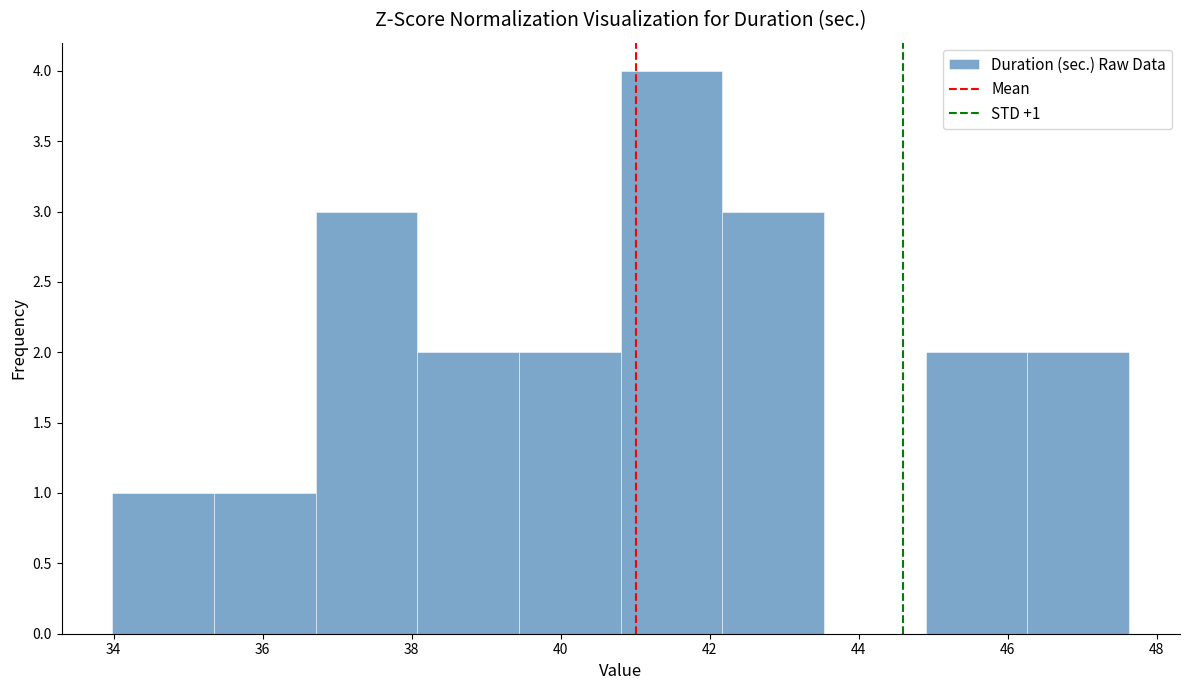

Which range on the x-axis has the tallest bar?

40.8 to 42.2